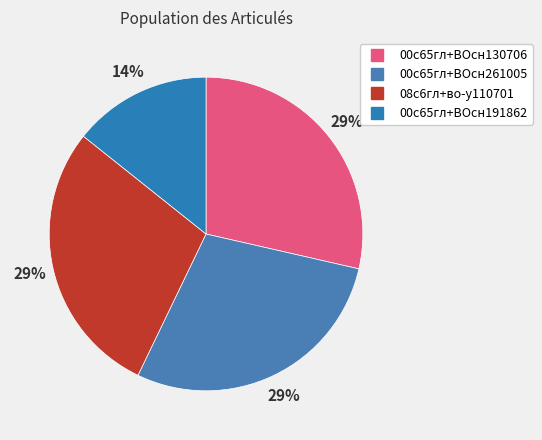

Count the number of slices in the pie.

4